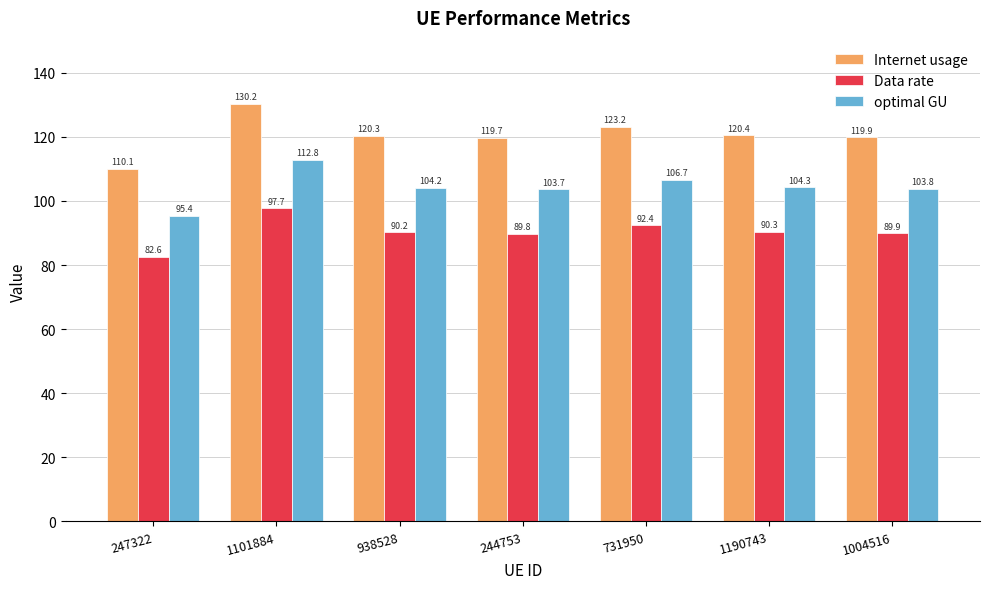

Are the bars horizontal?

No